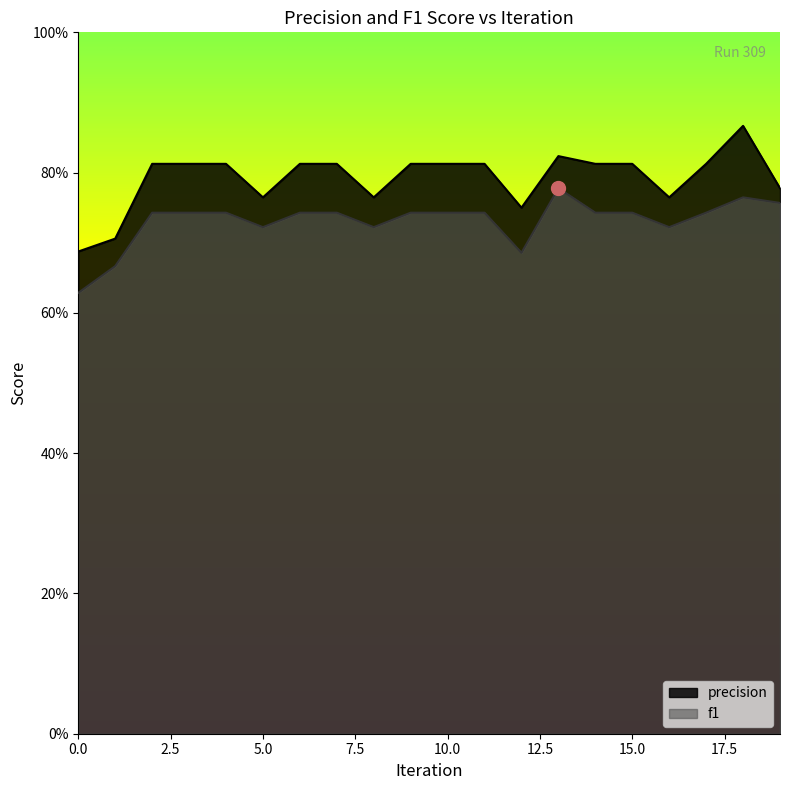

What is the total value across all series at 1?

1.4